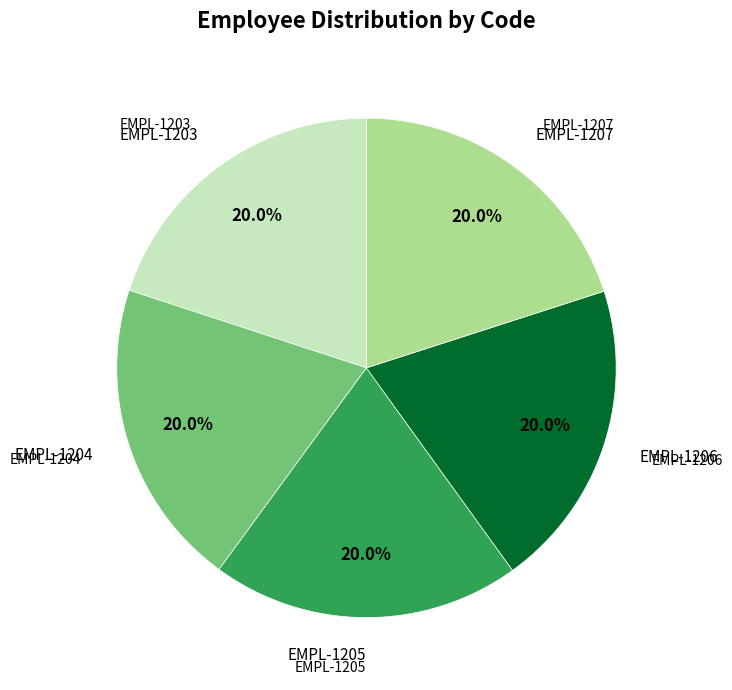

Is there any slice that represents more than half of the pie?

No